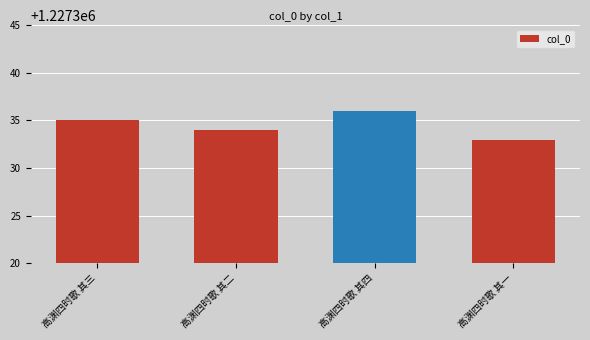

What is the value of the 3rd bar from the left?

1227336